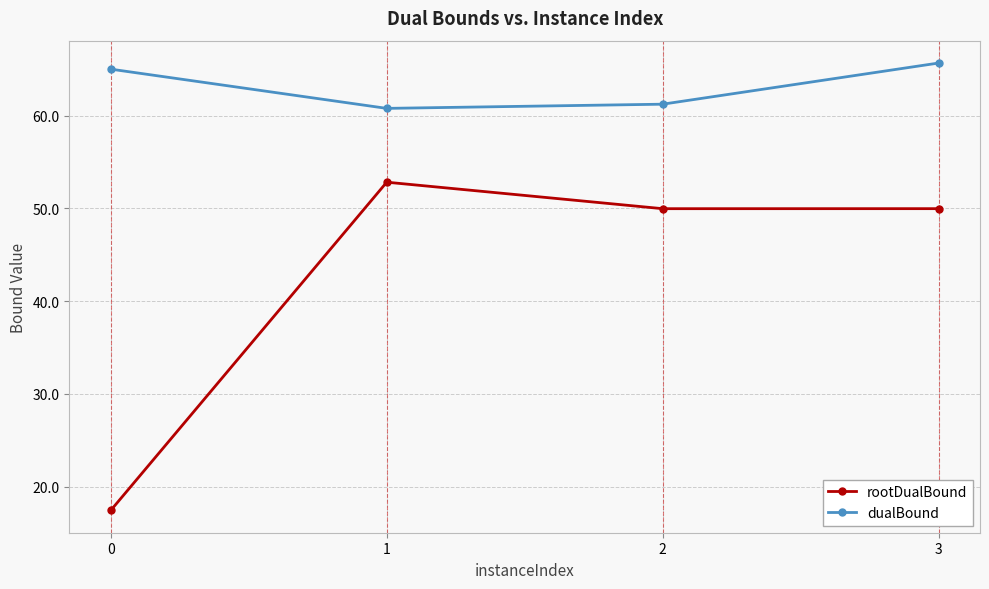

How many values in the rootDualBound series are below 49?

1